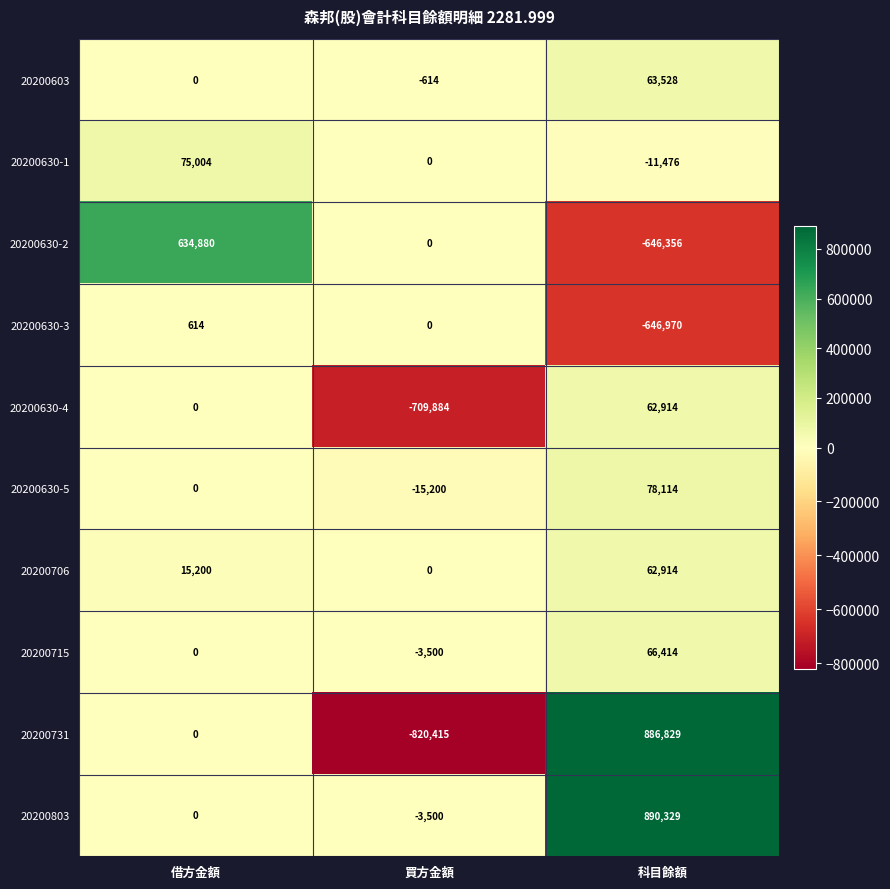

Where is 20200630-4 nearest to the value -323485?

借方金額